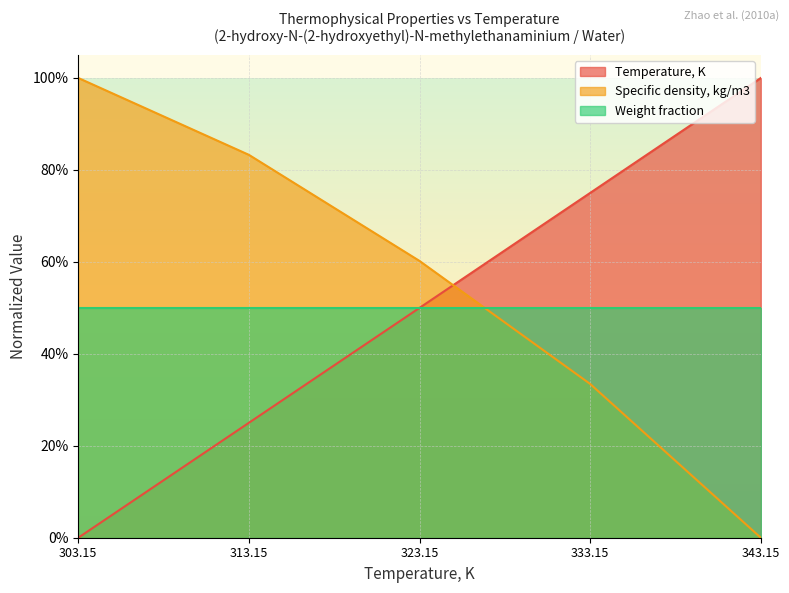

Does the chart display data point markers on the line(s)?

No